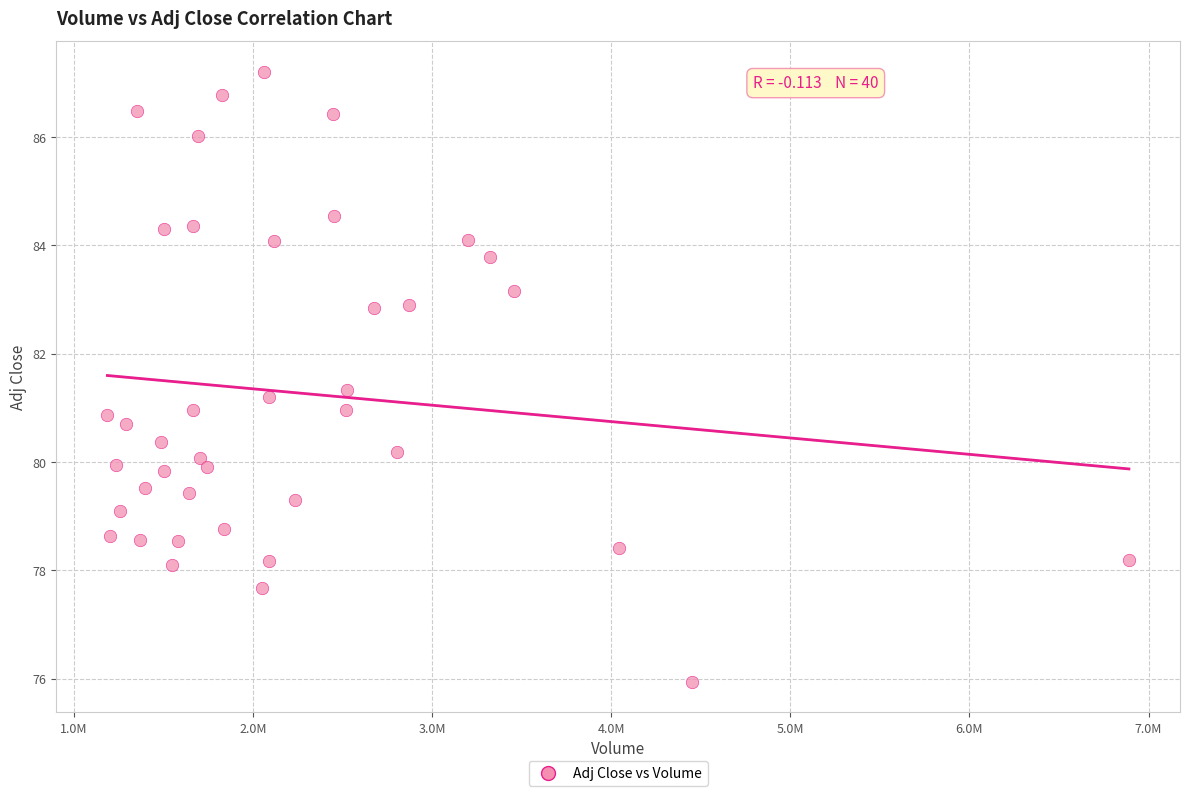

What is the range of Y values (max minus min)?

11.3